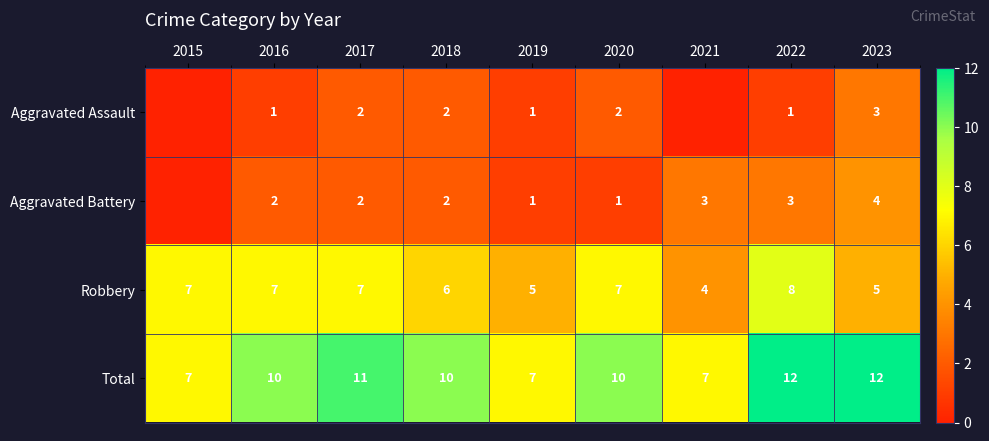

How many Robbery values are between 5 and 7?

7